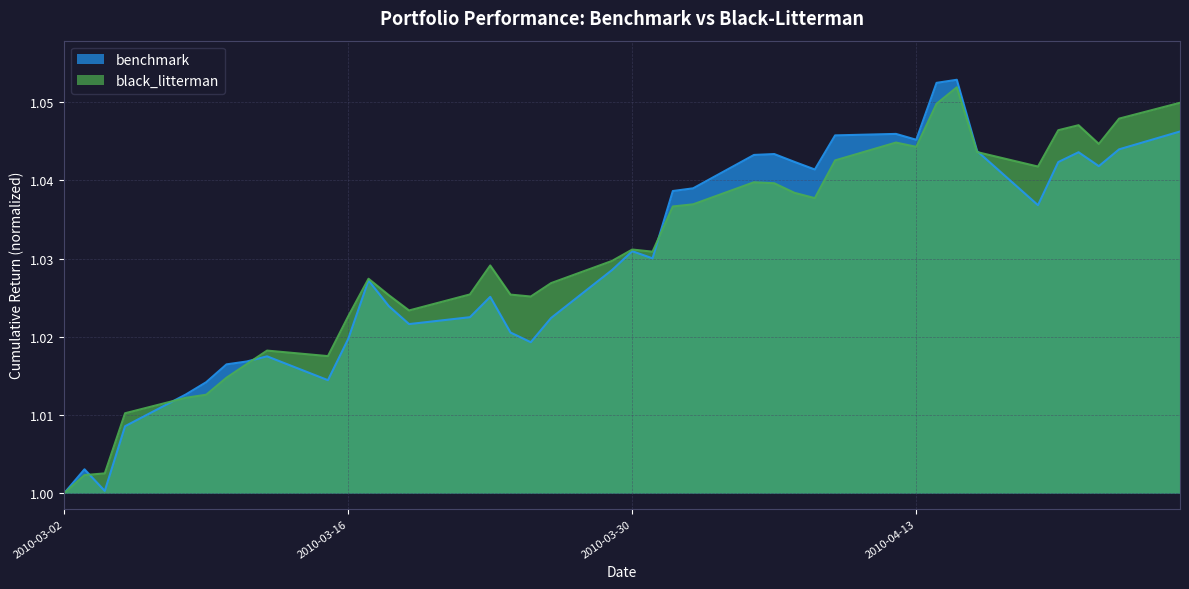

How many series are shown in this chart?

2